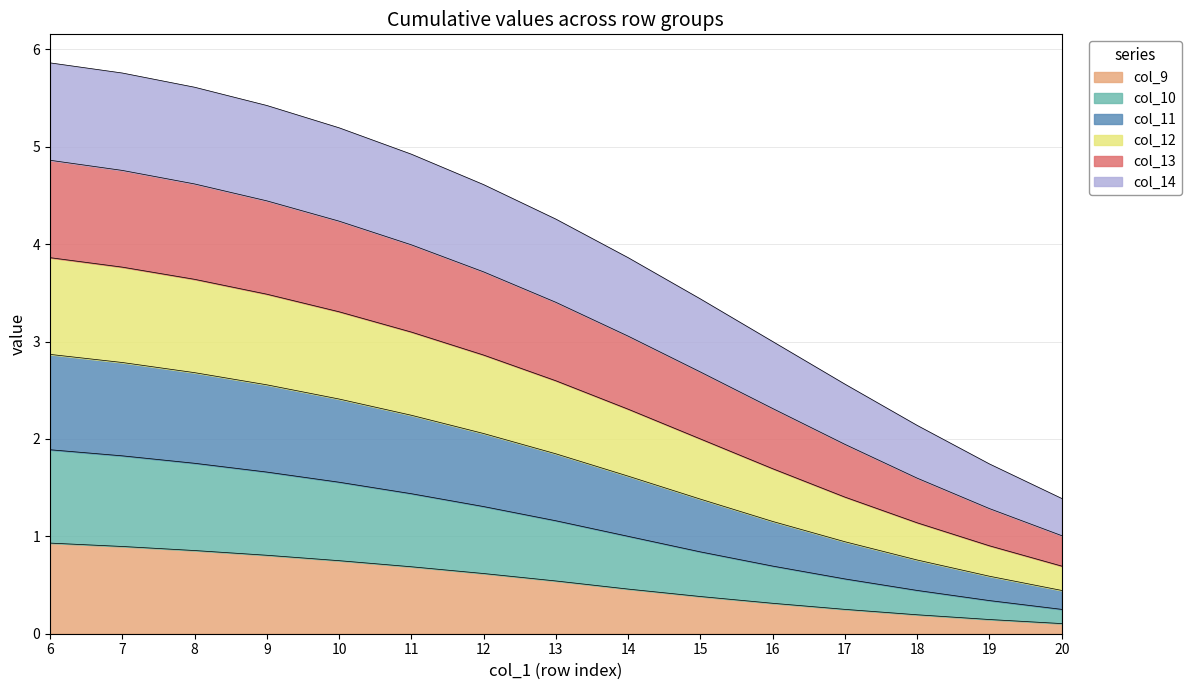

Is it true that col_9 equals 0.3 at 16?

True